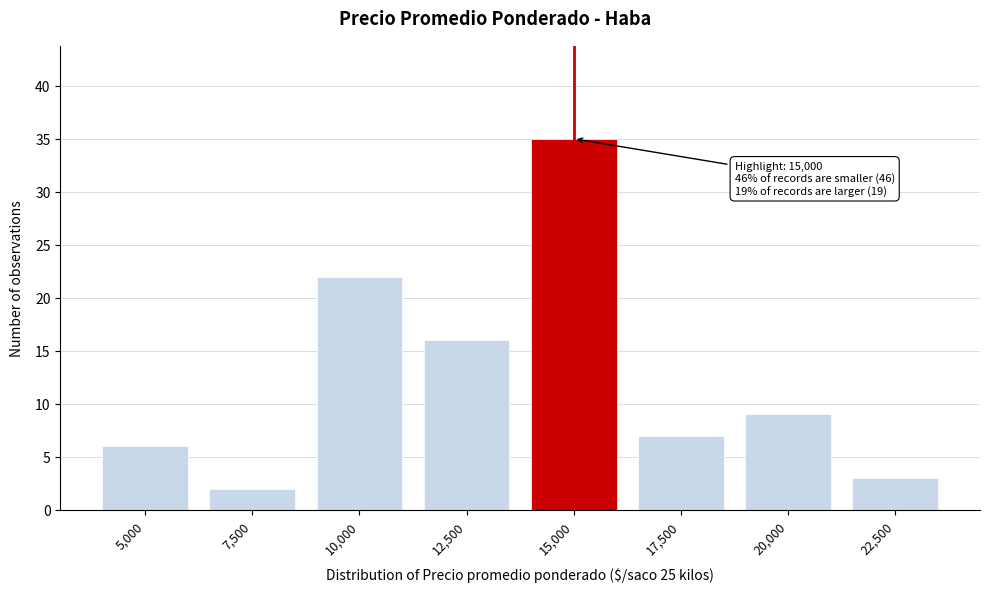

Reading left to right, extract all data points from this chart.

6	2	22	16	35	7	9	3